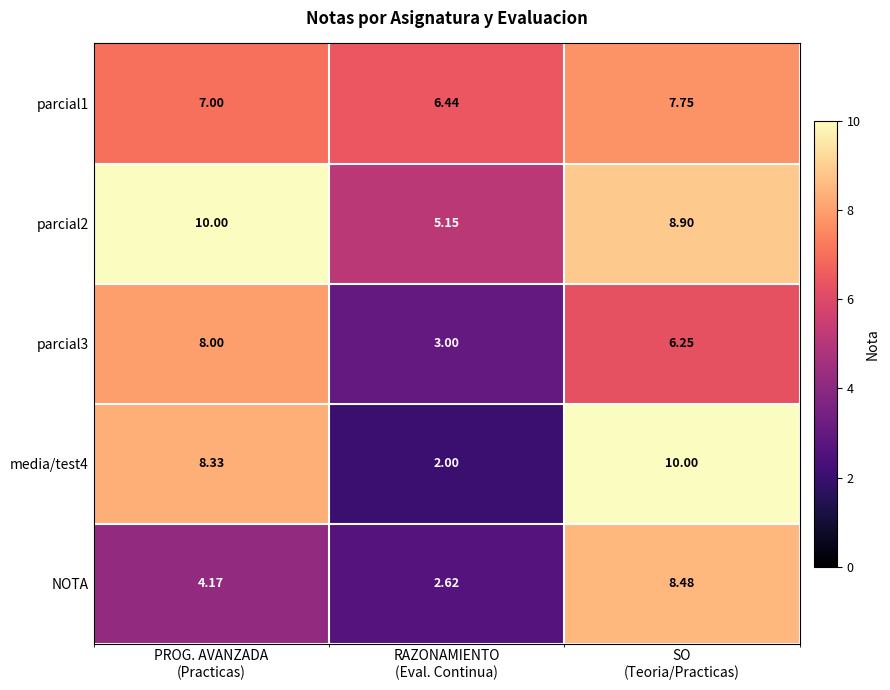

At SO
(Teoria/Practicas), list the series in order from largest to smallest.

media/test4, parcial2, NOTA, parcial1, parcial3